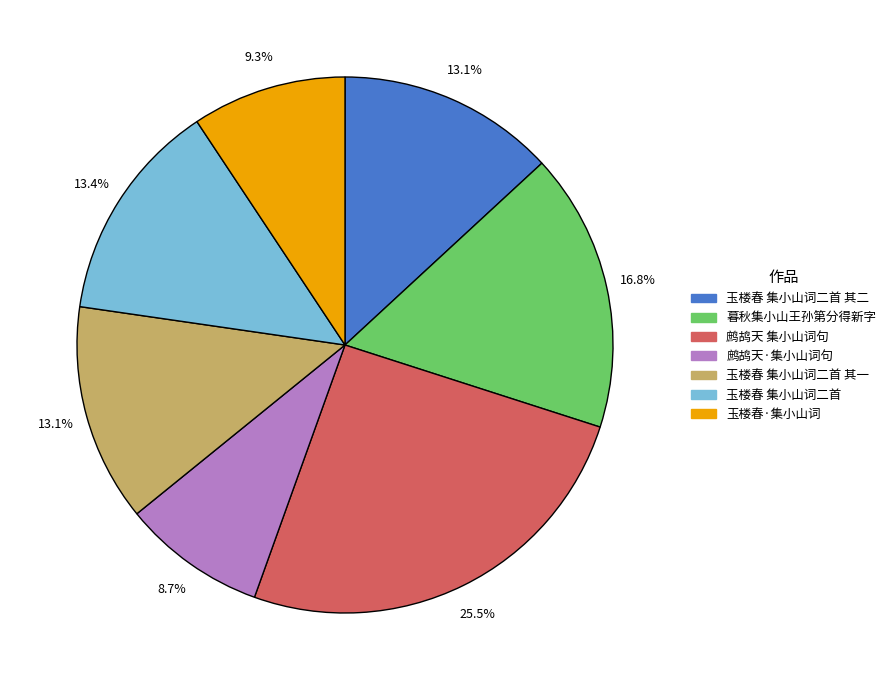

Is there any slice that represents more than half of the pie?

No